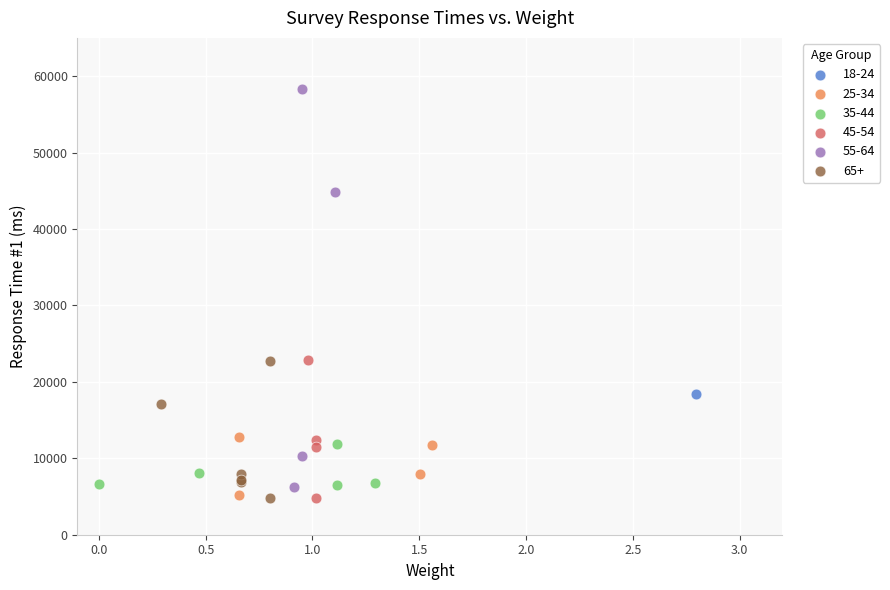

What are all the series names shown in the legend?

18-24, 25-34, 35-44, 45-54, 55-64, 65+